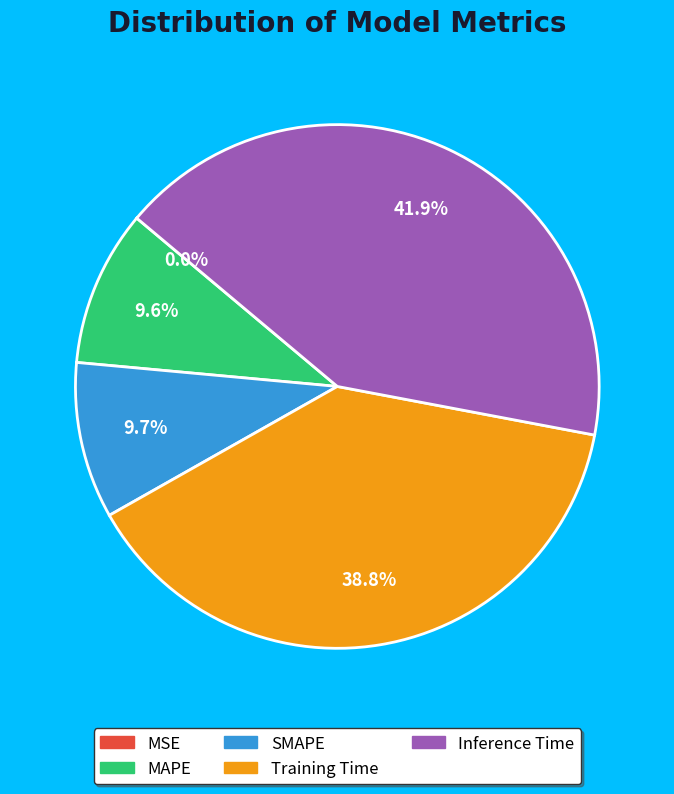

What is the largest slice in the pie chart?

Inference Time